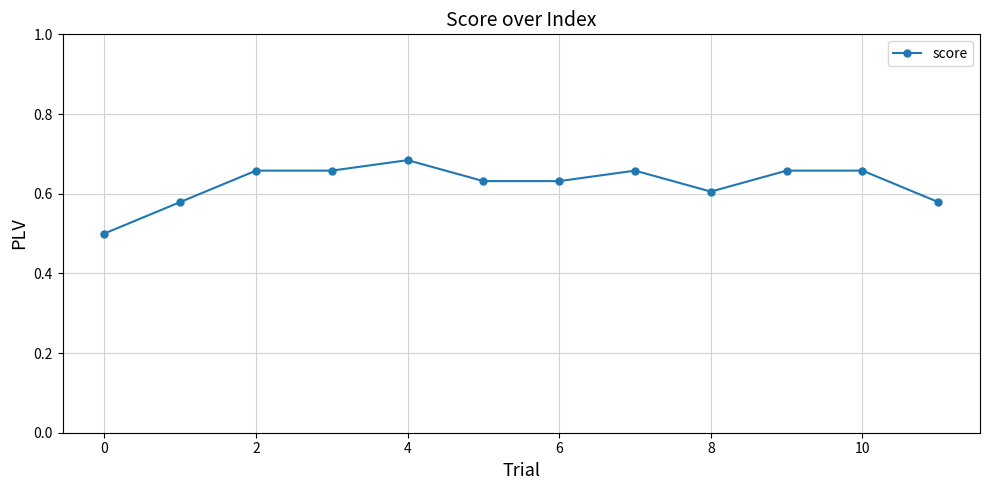

What is the smallest value displayed?

0.5